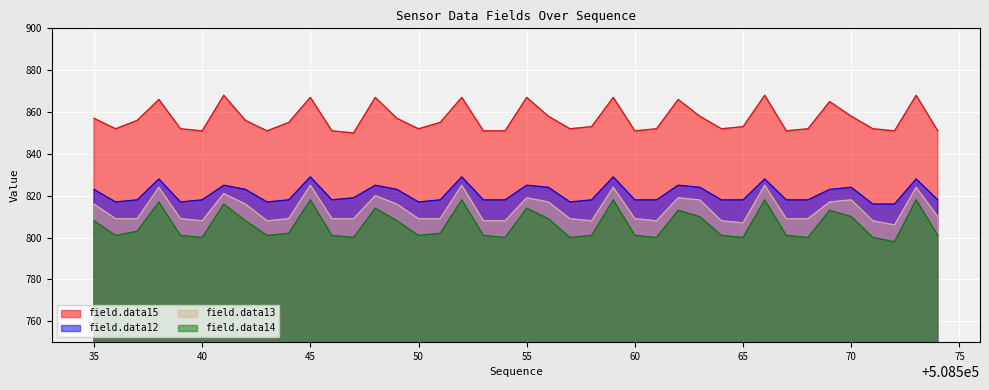

How many interior local valleys does the field.data15 series have?

10